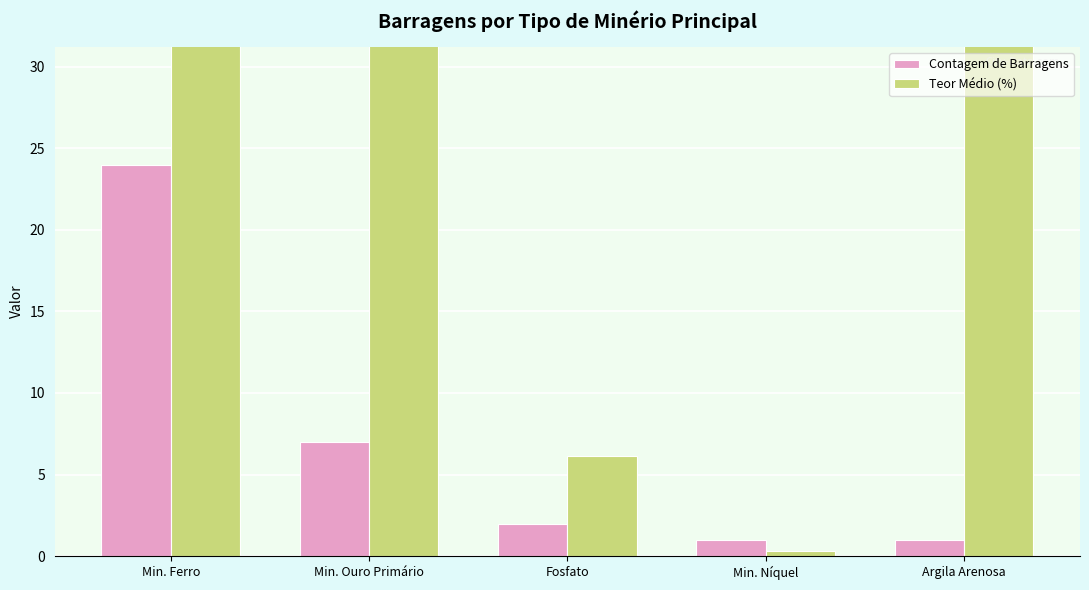

Between Argila Arenosa and Fosfato, which is larger?

Fosfato